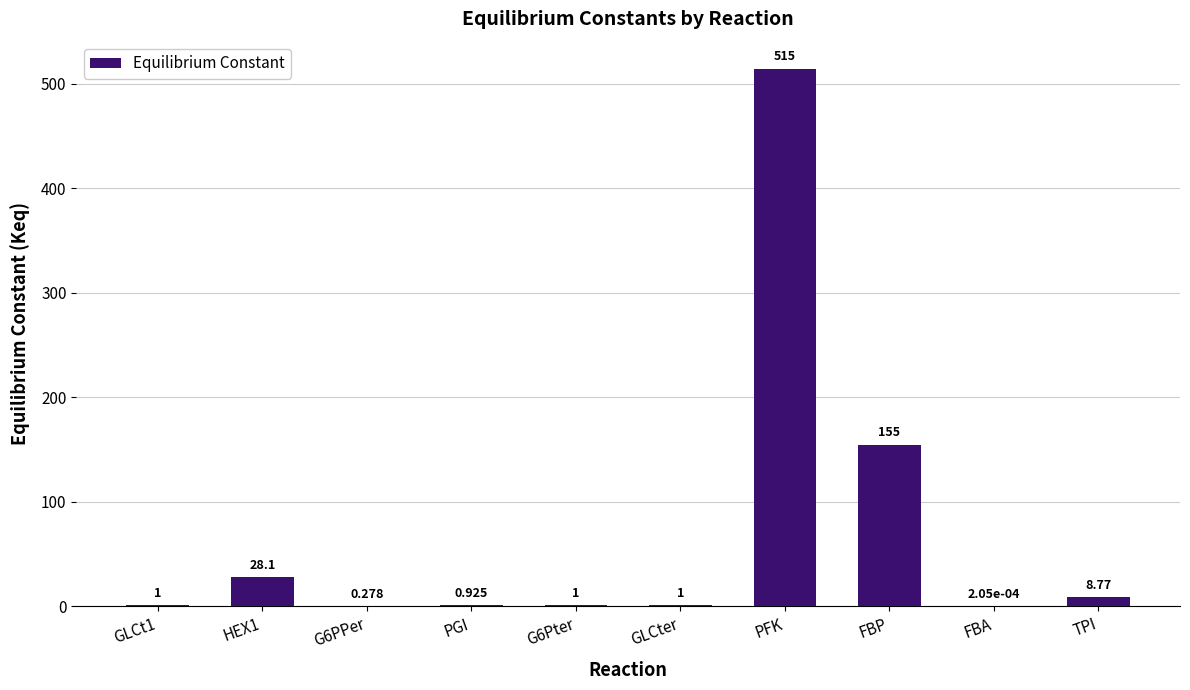

What is the greatest value displayed?

514.6